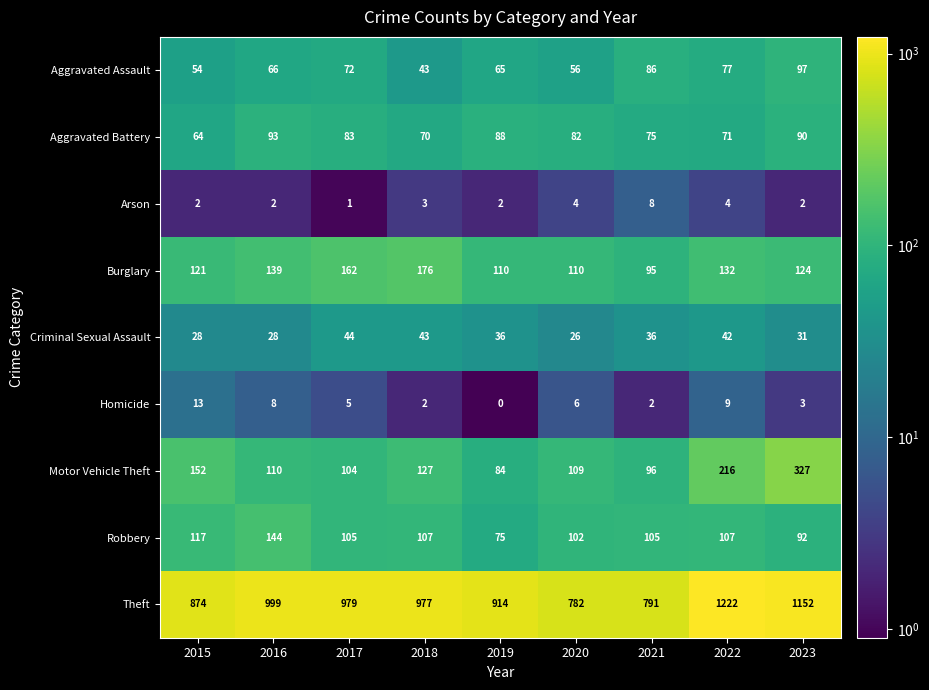

Count the Arson values in the range 2 to 4.

7